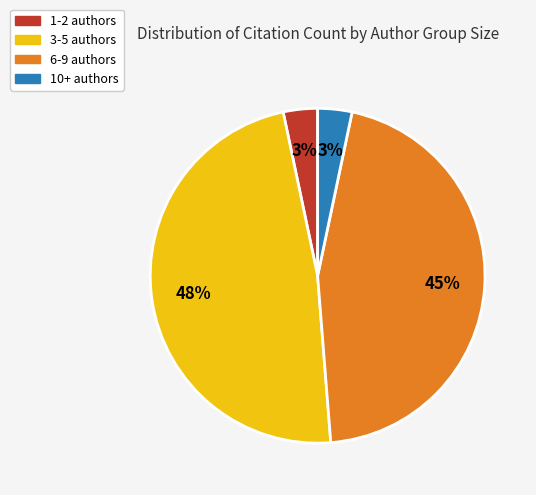

Is there any slice that represents more than half of the pie?

No